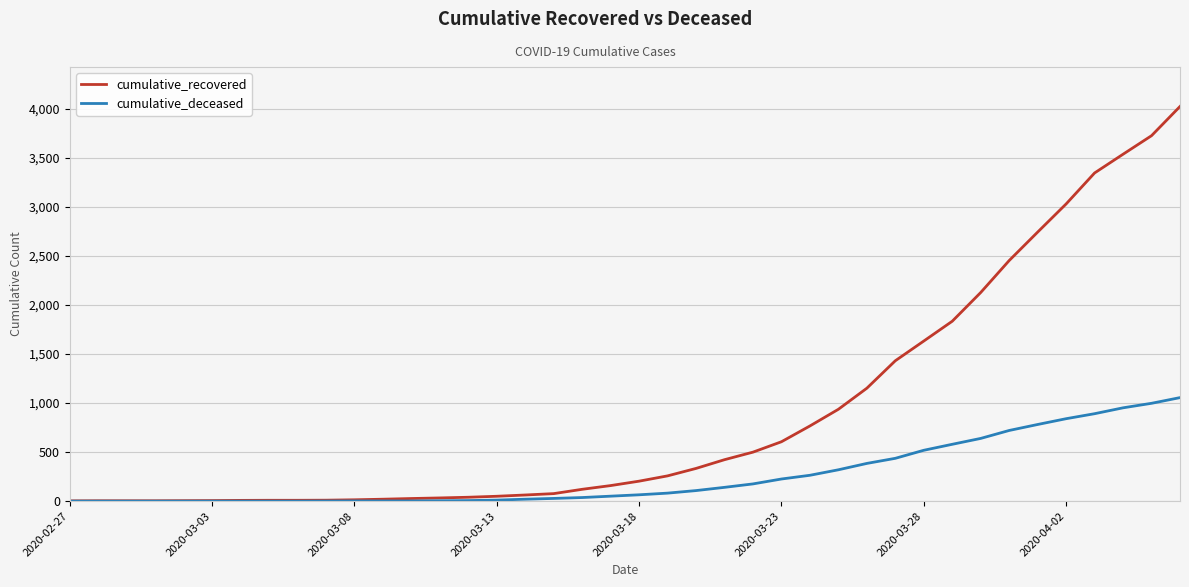

Which series has the largest total across all categories?

cumulative_recovered